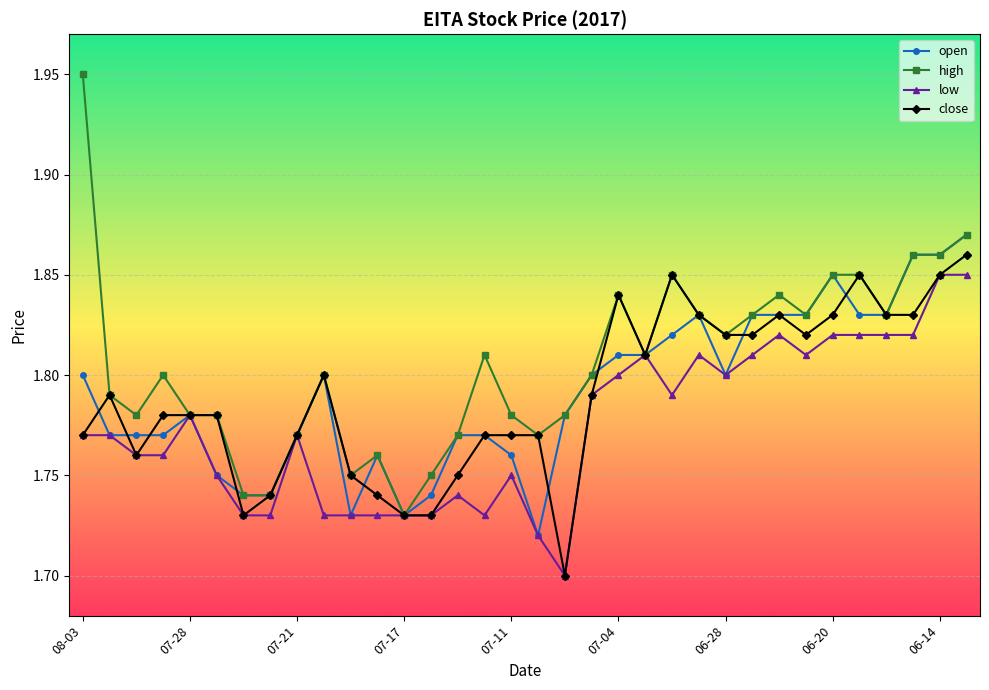

Count the open values in the range 1 to 2.

34